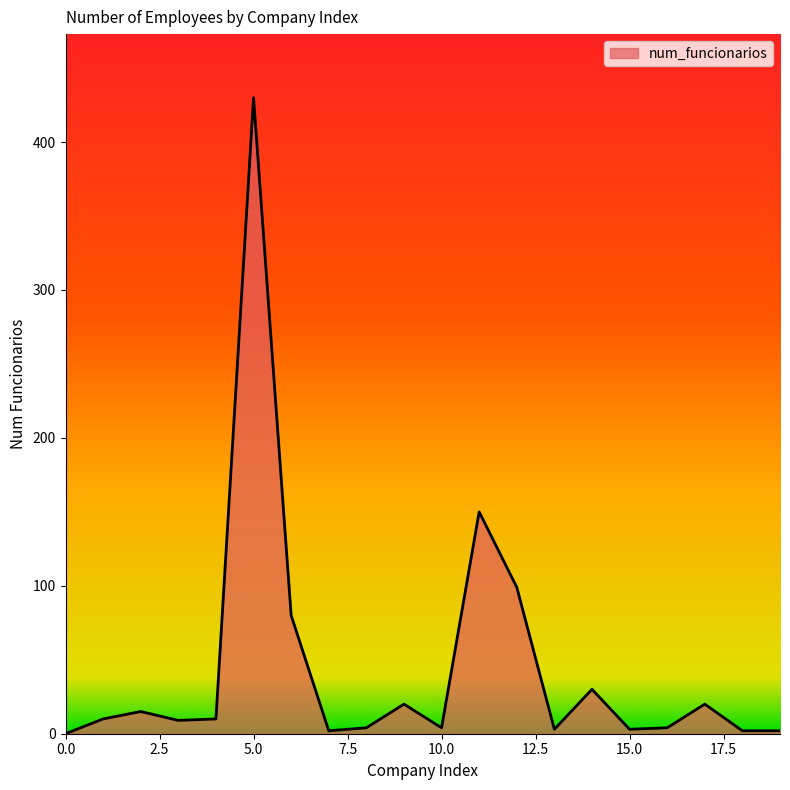

What is the difference between the maximum and minimum values?

430